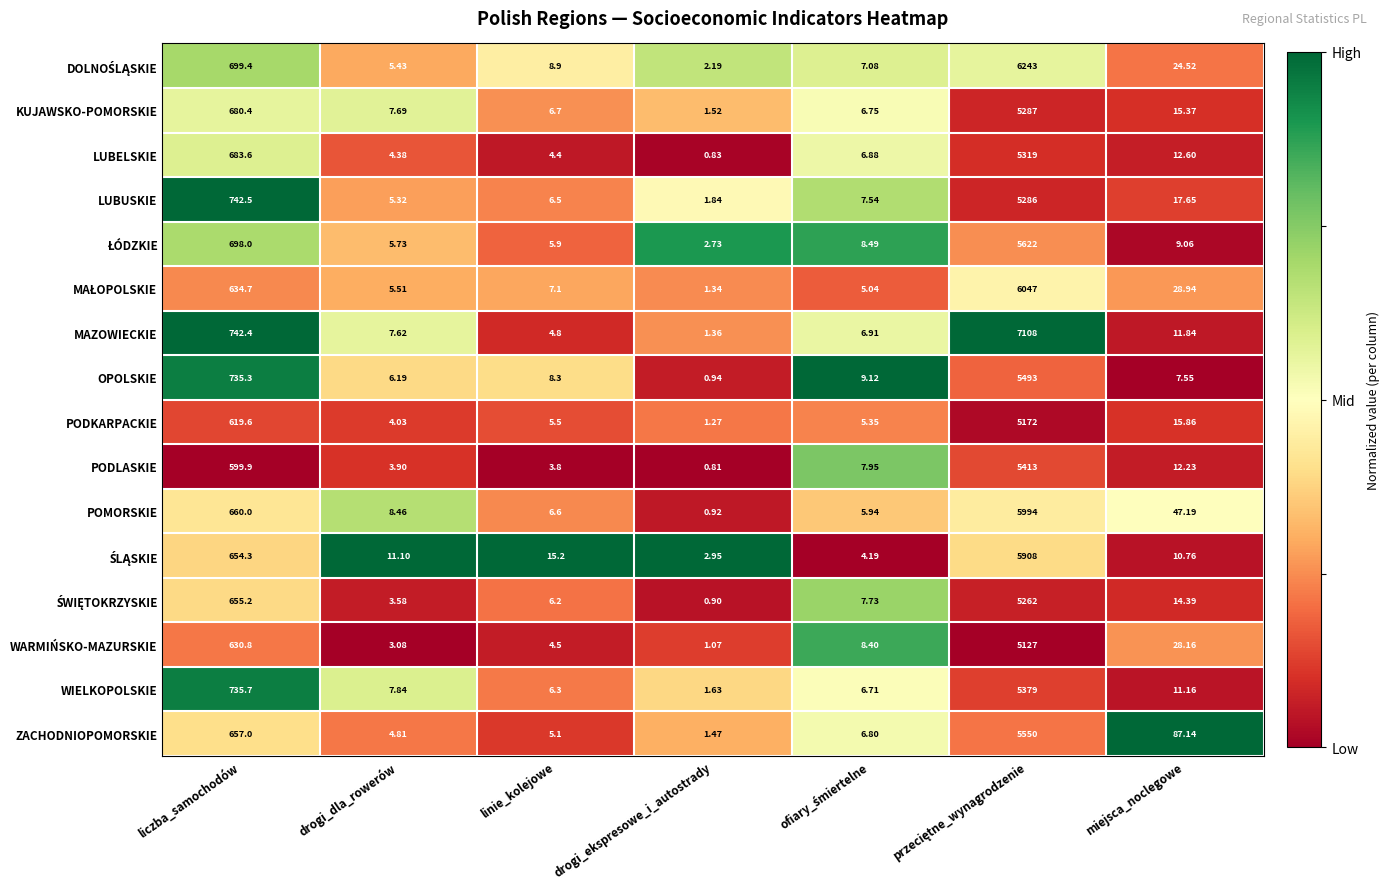

Where does the MAZOWIECKIE series first go above 7?

liczba_samochodów